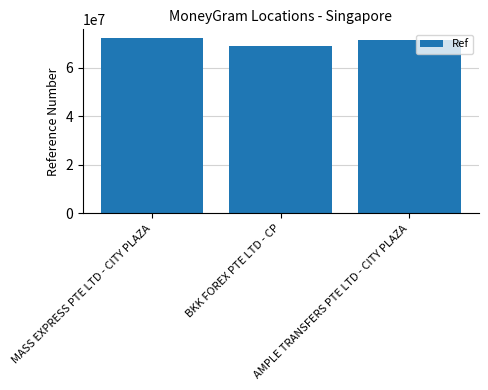

At which label does the data first exceed 71556114?

MASS EXPRESS PTE LTD - CITY PLAZA